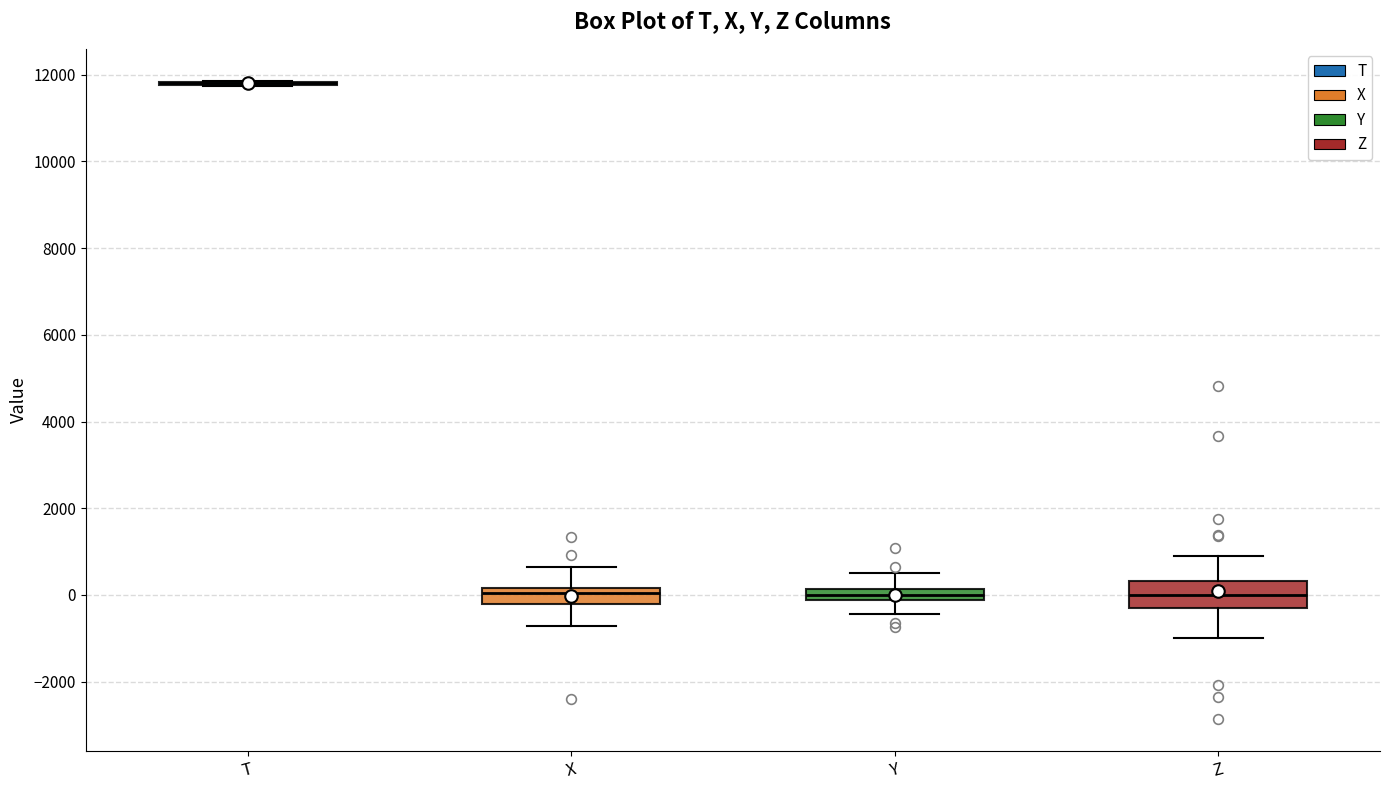

Which box is the tallest, from its lower edge to its upper edge?

Z